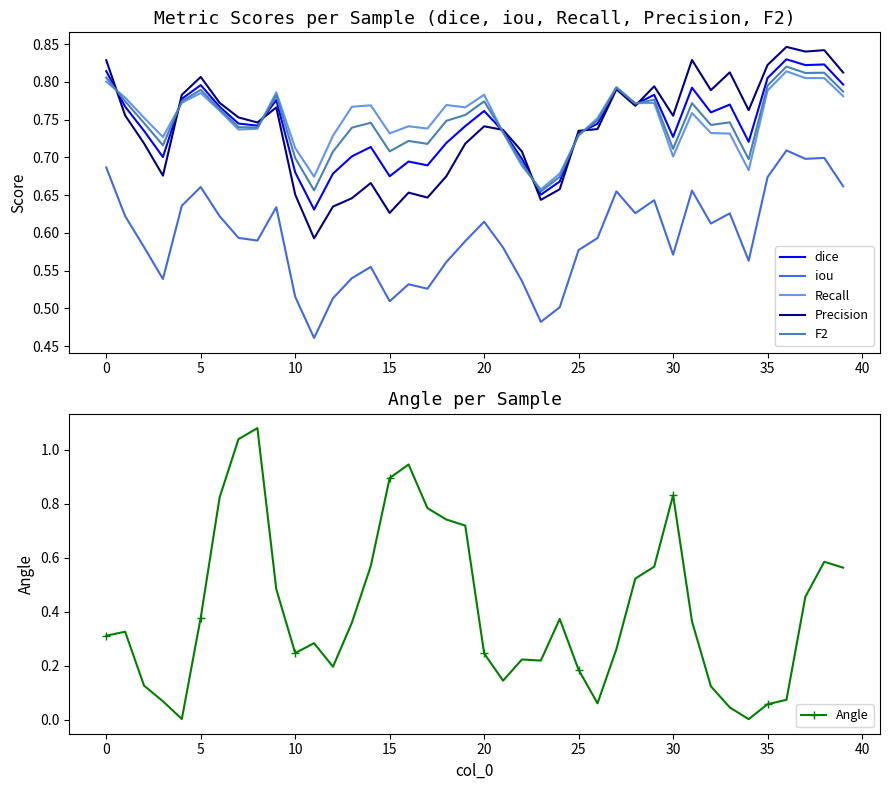

True or false: Recall has a value of 0.5 at 24.

False